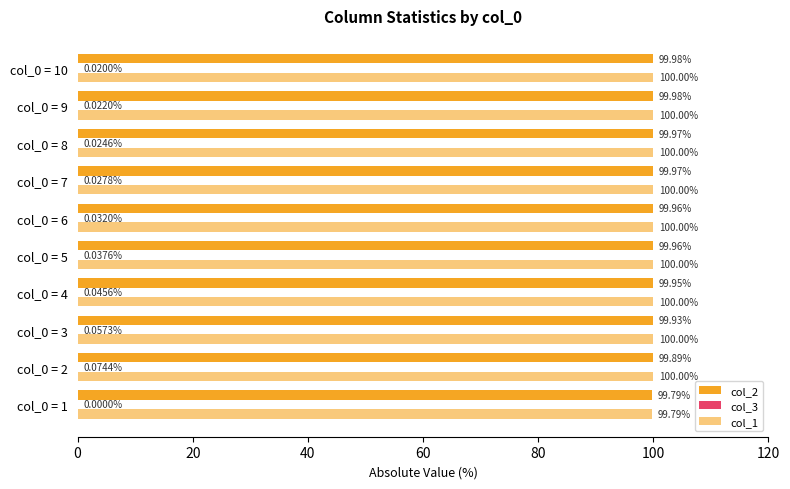

How many data points does each series have?

10